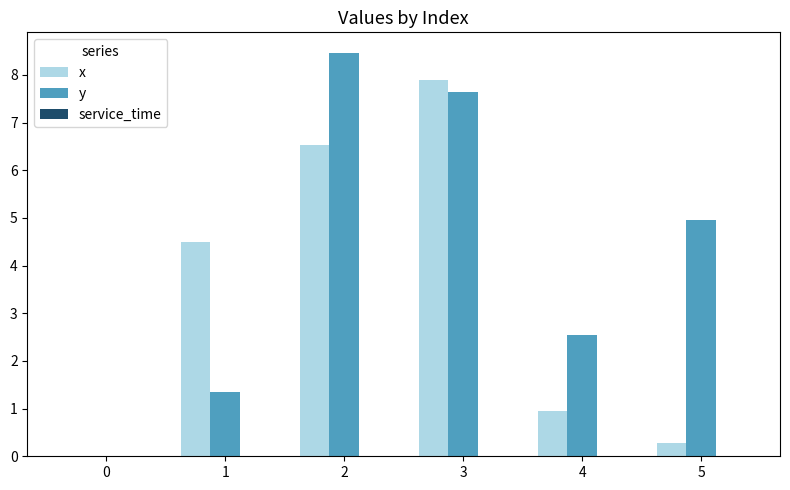

What is the sum of the y values at 1 and 2?

9.8